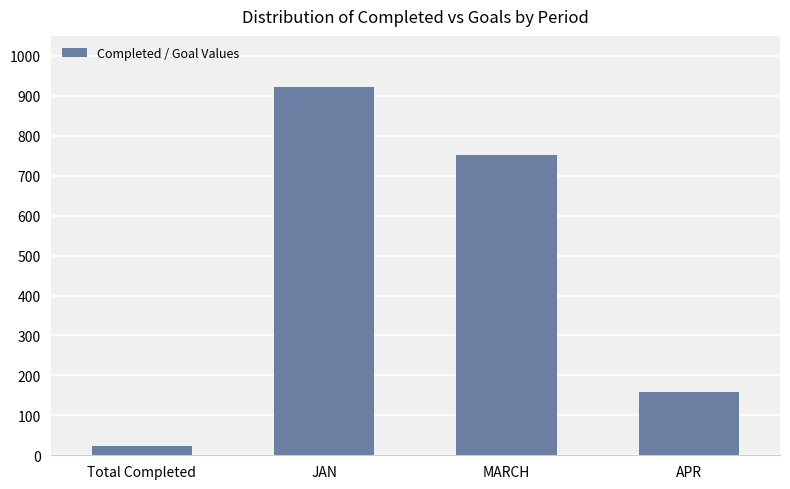

True or false: the data shows 159 at APR.

True